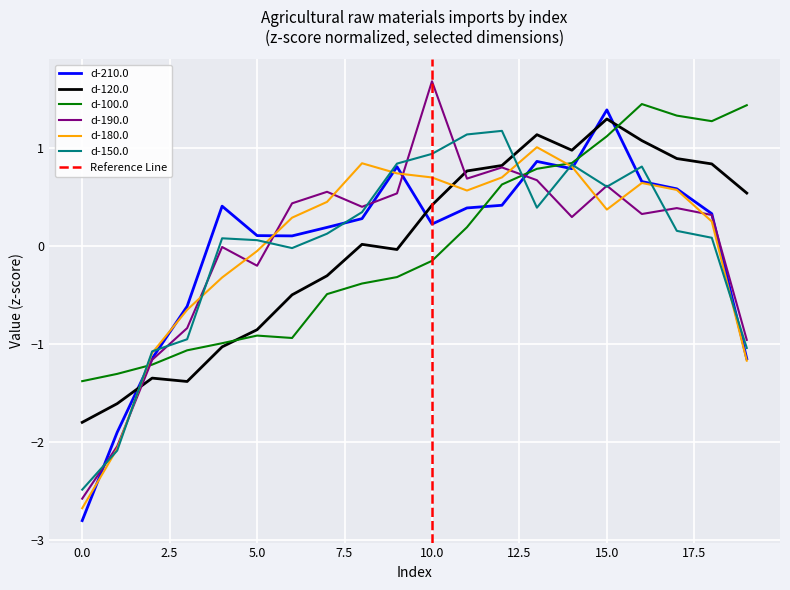

True or false: d-190.0 and d-120.0 intersect in this chart.

True